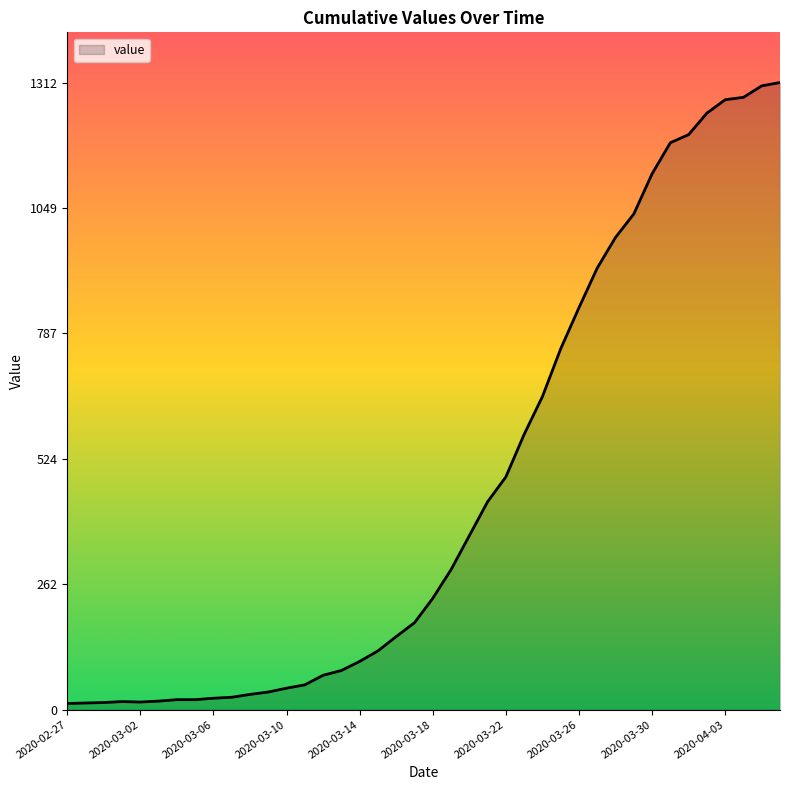

How many categories are shown in the chart?

40